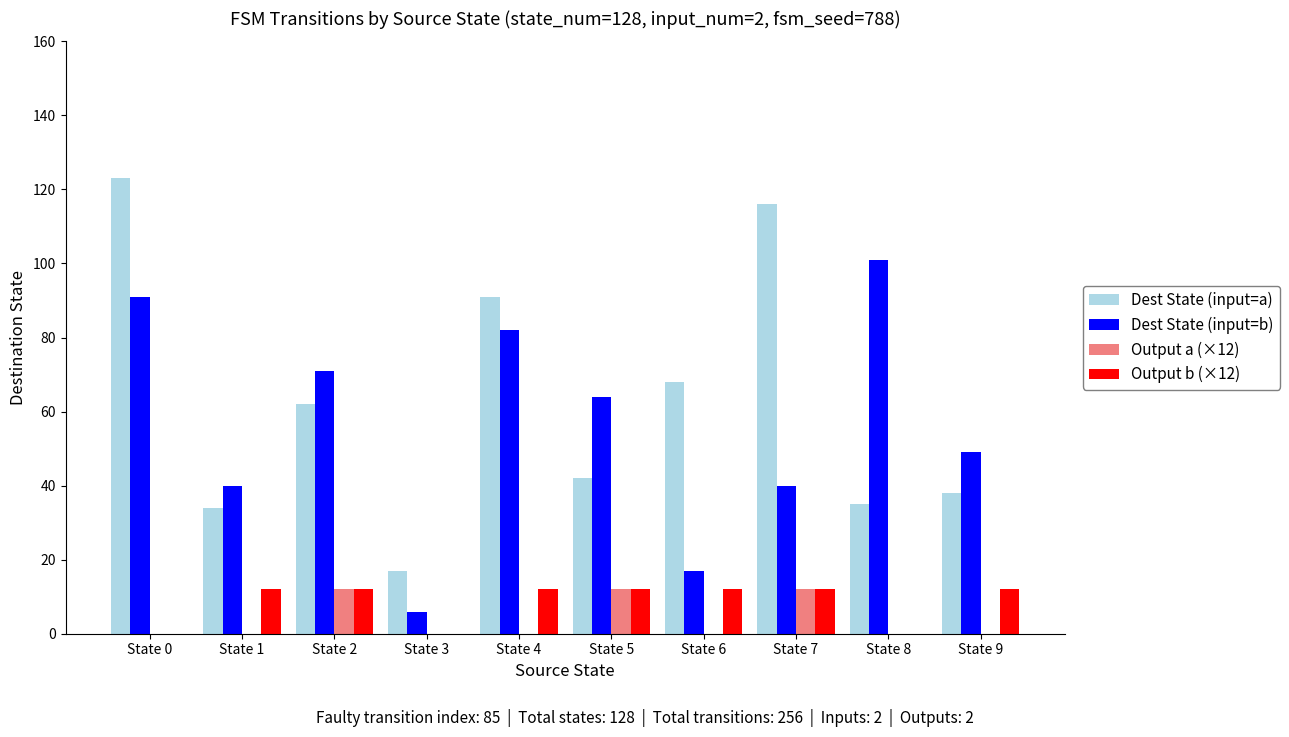

True or false: Output a (×12) has a value of -6 at State 6.

False